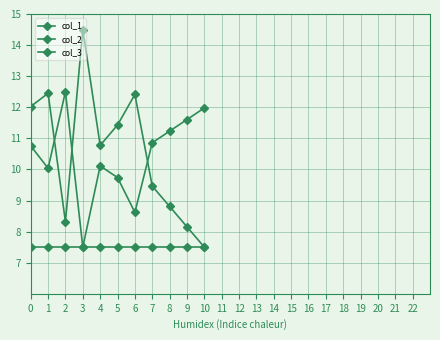

Reading left to right, extract all data points from this chart.

col_1: 12.0	12.5	8.3	14.5	10.8	11.4	12.4	9.5	8.8	8.2	7.5
col_2: 10.8	10.0	12.5	7.5	10.1	9.7	8.6	10.9	11.2	11.6	12.0
col_3: 7.5	7.5	7.5	7.5	7.5	7.5	7.5	7.5	7.5	7.5	7.5